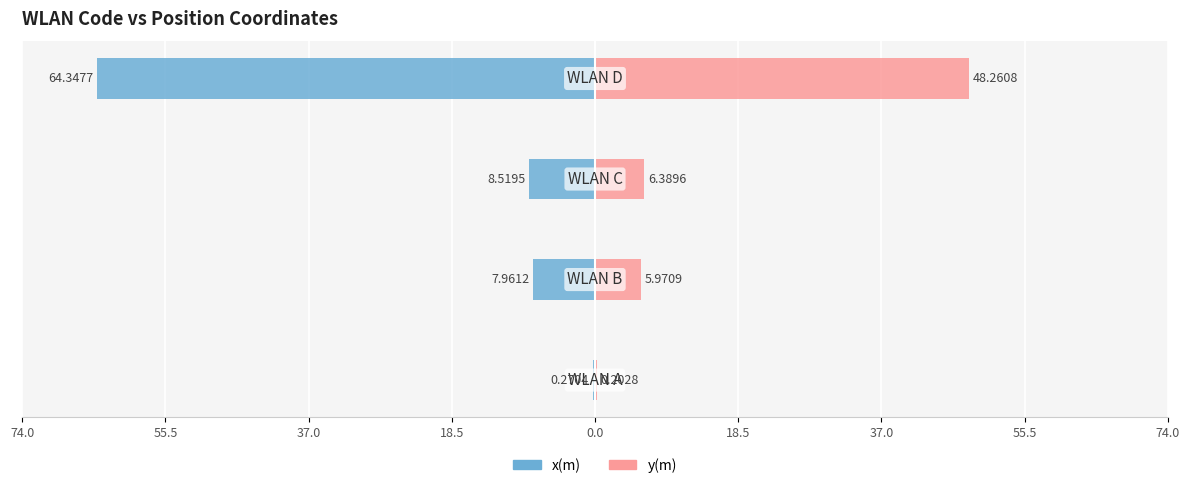

How many bars are there in each group?

2